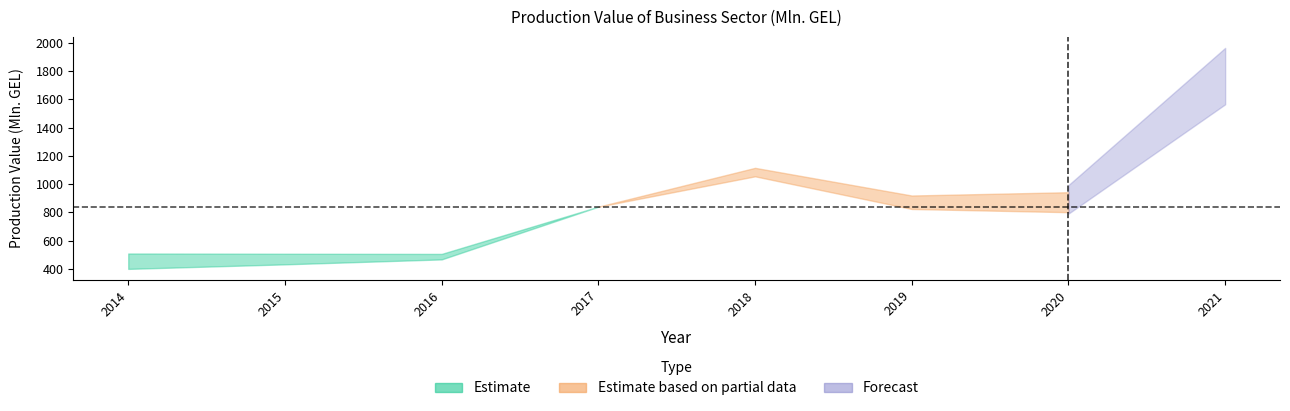

At which label is the value closest to 1059?

2018